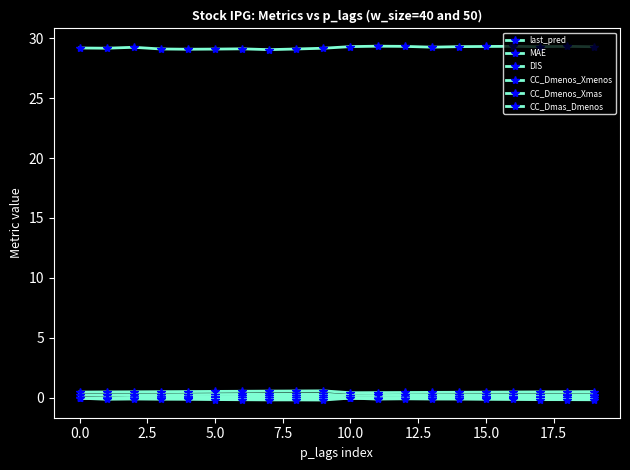

How many series are shown in this chart?

6